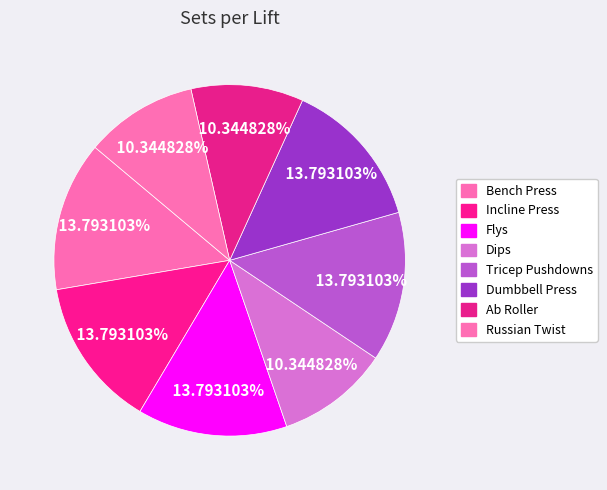

To the nearest percent, what is the difference between the largest and smallest slice percentages?

3%